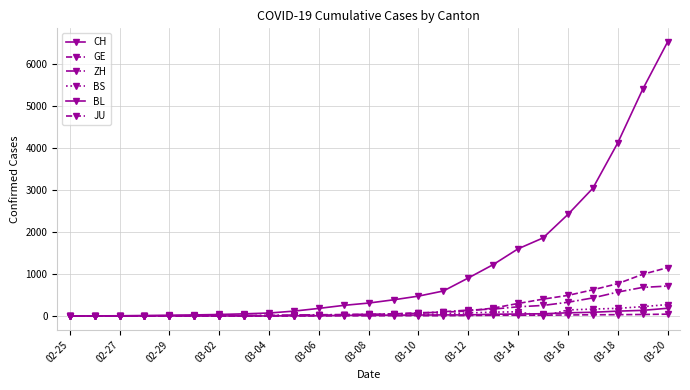

How many values in the BL series are below 19?

12